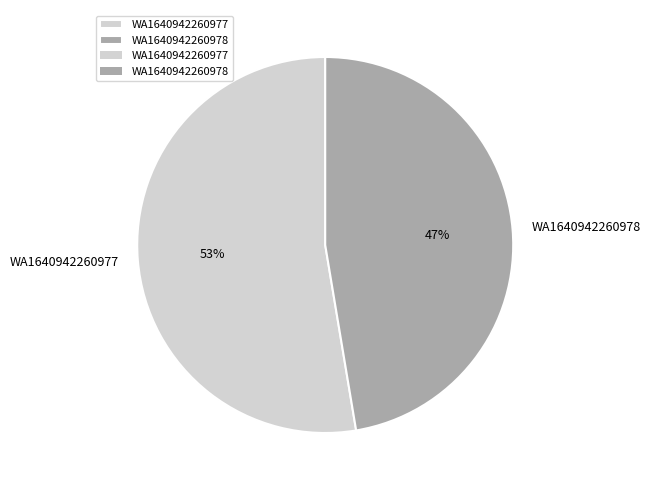

Approximately how many times larger is the value at WA1640942260978 compared to WA1640942260977?

0.9